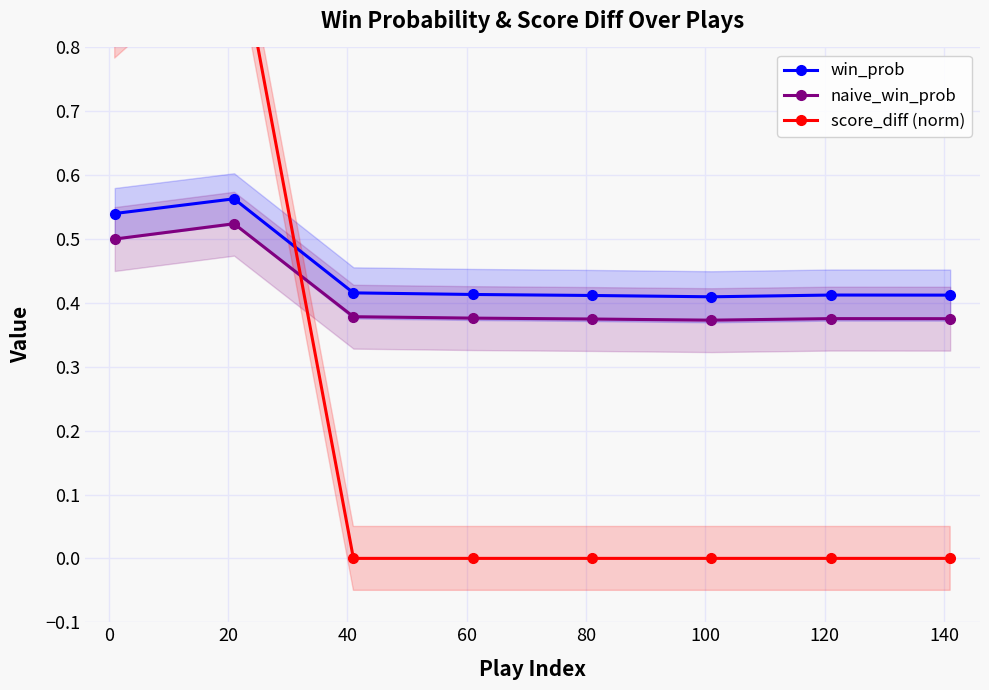

Count the naive_win_prob values in the range 0 to 1.

8